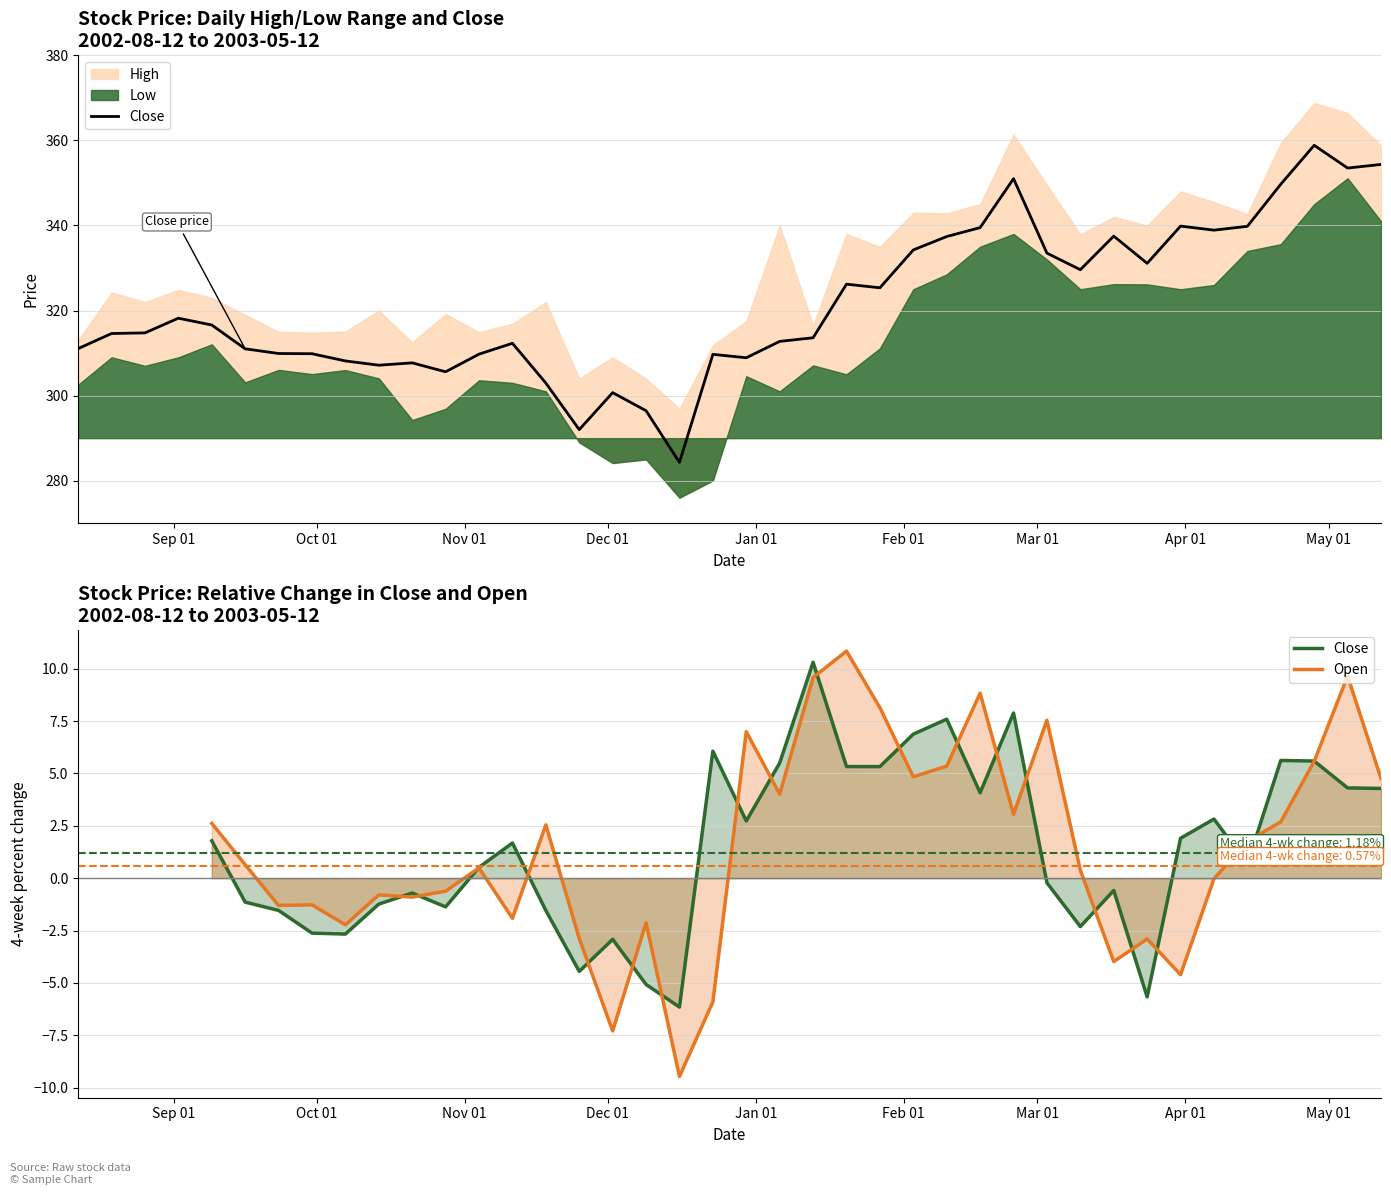

How many times do Open and Close cross each other?

20